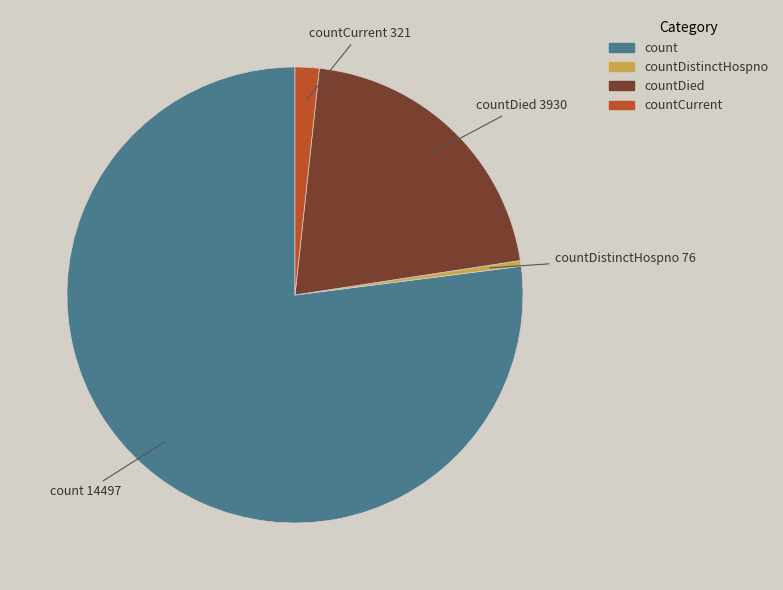

Is there a majority slice in this chart?

Yes